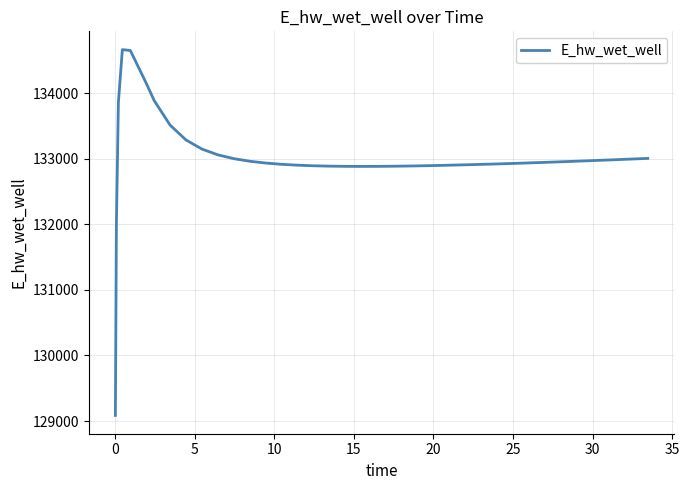

What is the smallest value displayed?

129085.1